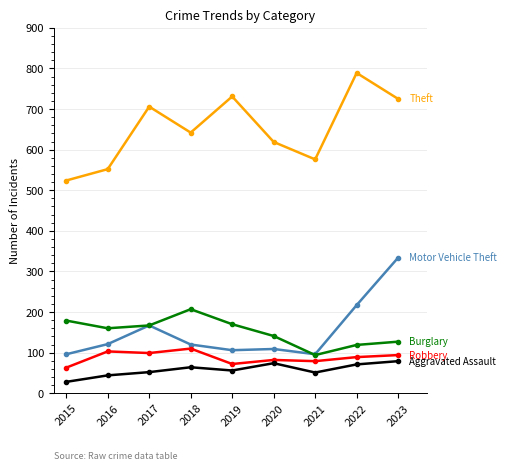

What is the maximum value shown in the chart?

789